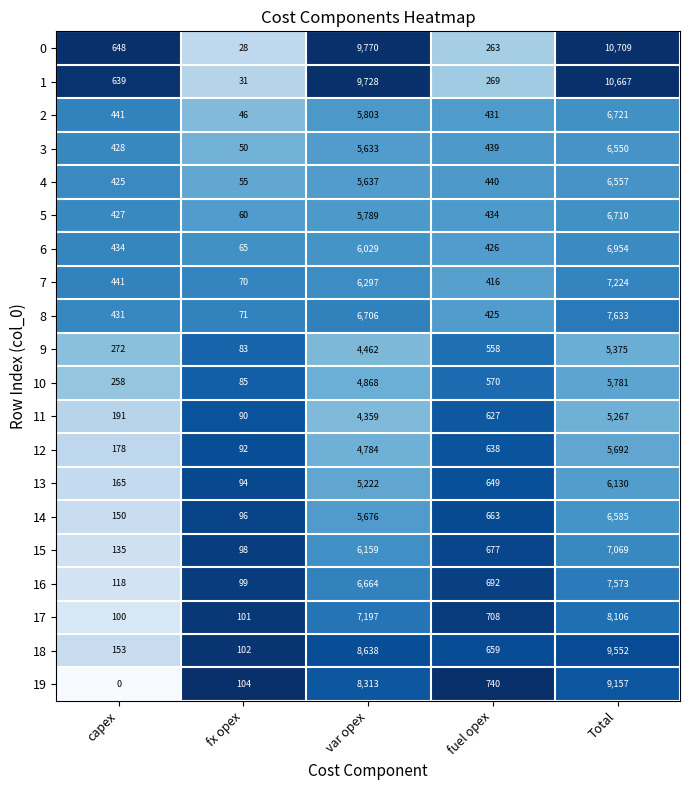

What is the difference between the 19 values at fx opex and capex?

104